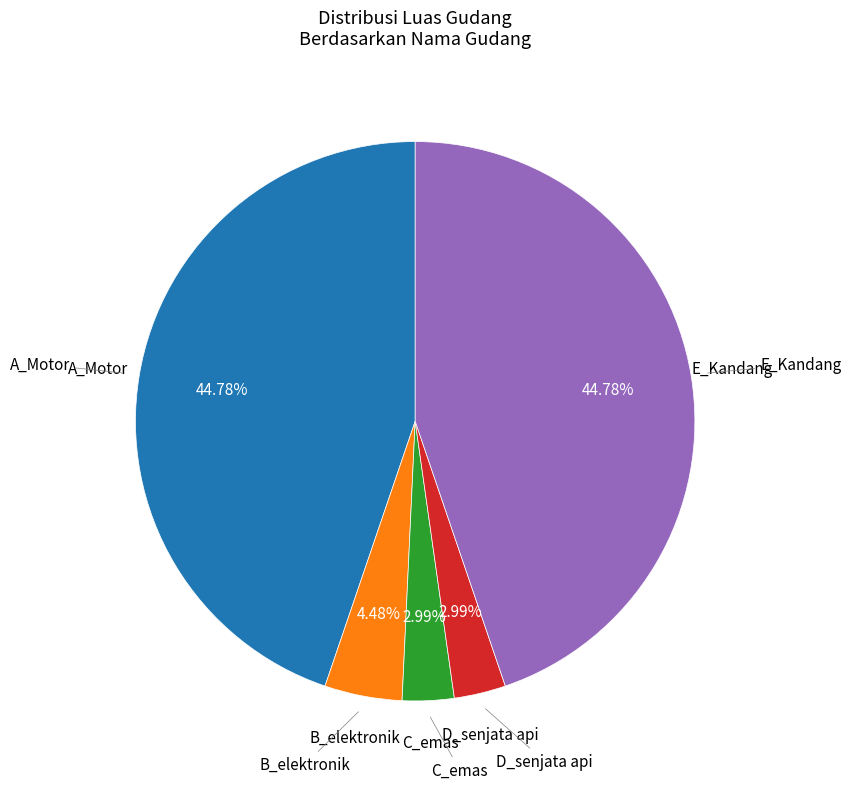

Is there a majority slice in this chart?

No